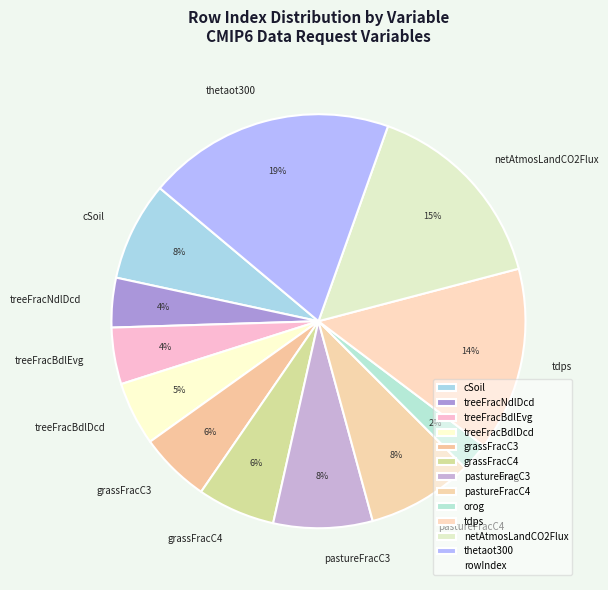

Does any single category account for the majority?

No